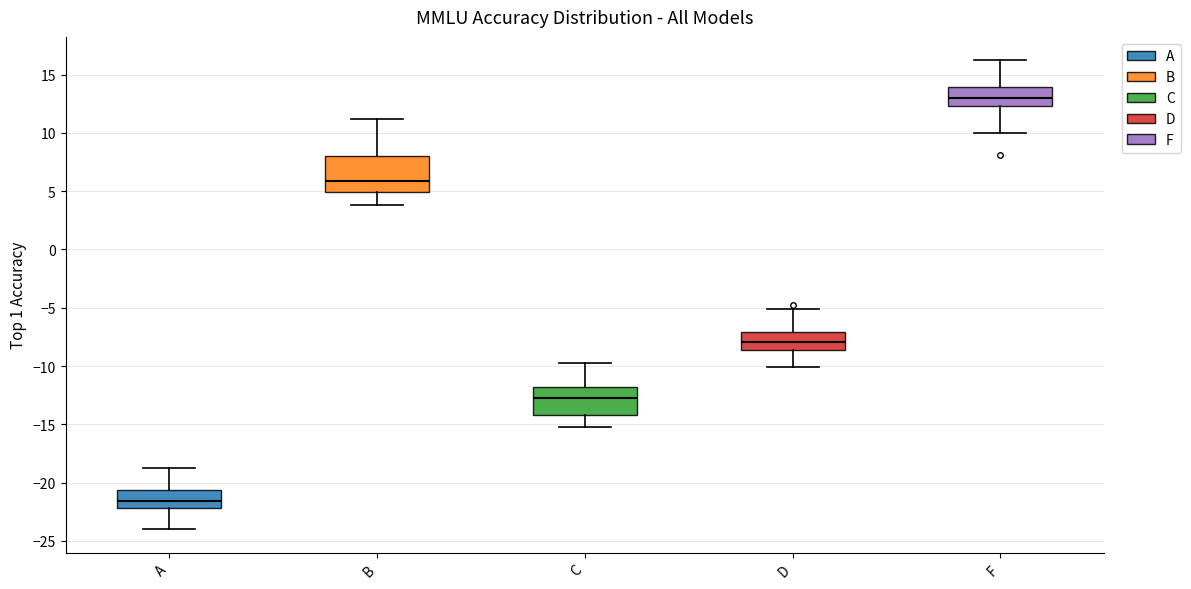

Reading left to right, read every box against the y-axis: the position of its median line, the range the box covers, and the ends of its whiskers. The values are not printed on the chart, so give them approximately, as read against the axis.

A: median -21.5, box -22.0 to -20.5, whiskers -24.0 to -19.0
B: median 6.0, box 5.0 to 8.0, whiskers 4.0 to 11.0
C: median -12.5, box -14.0 to -12.0, whiskers -15.0 to -10.0
D: median -8.0, box -8.5 to -7.0, whiskers -10.0 to -5.0
F: median 13.0, box 12.5 to 14.0, whiskers 10.0 to 16.0